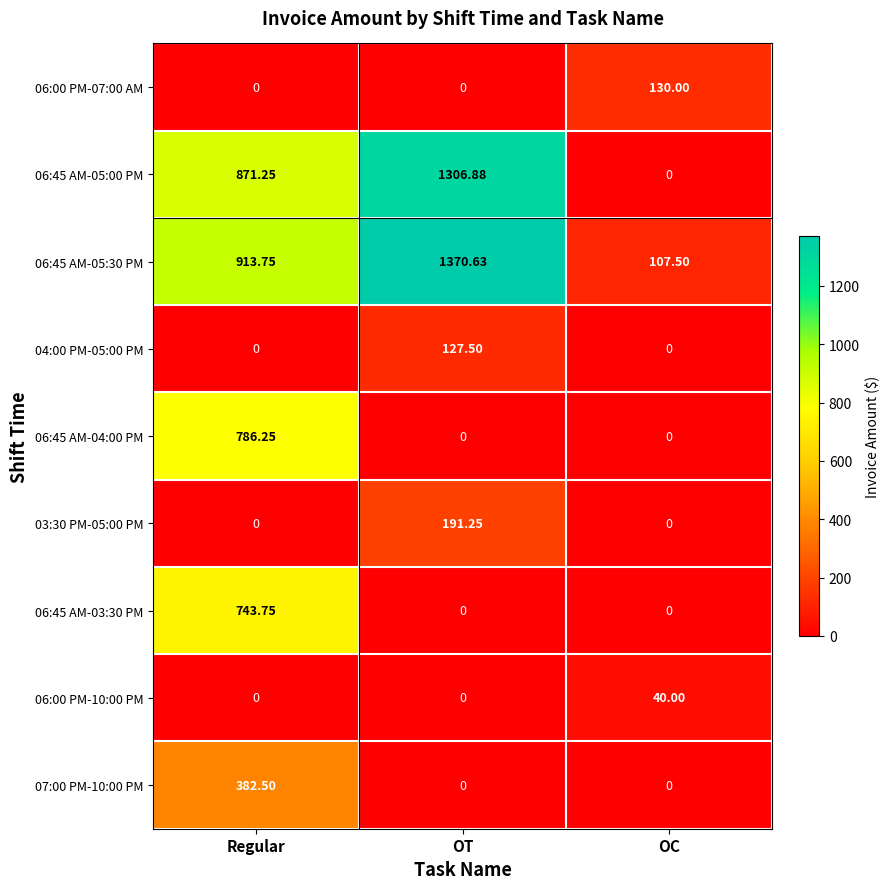

What is the greatest value displayed?

1370.6